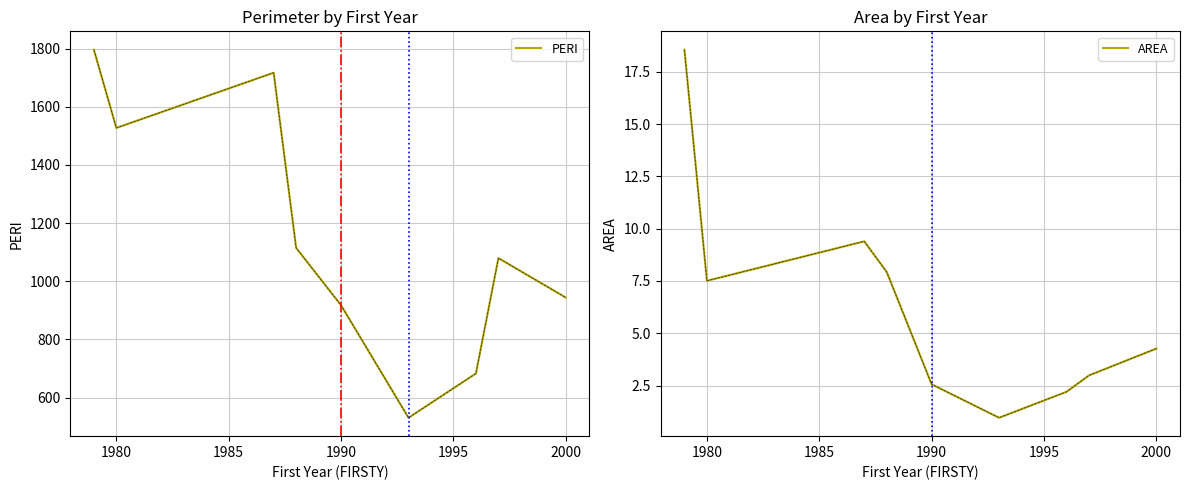

Is it true that PERI equals 732.7 at 1985?

False